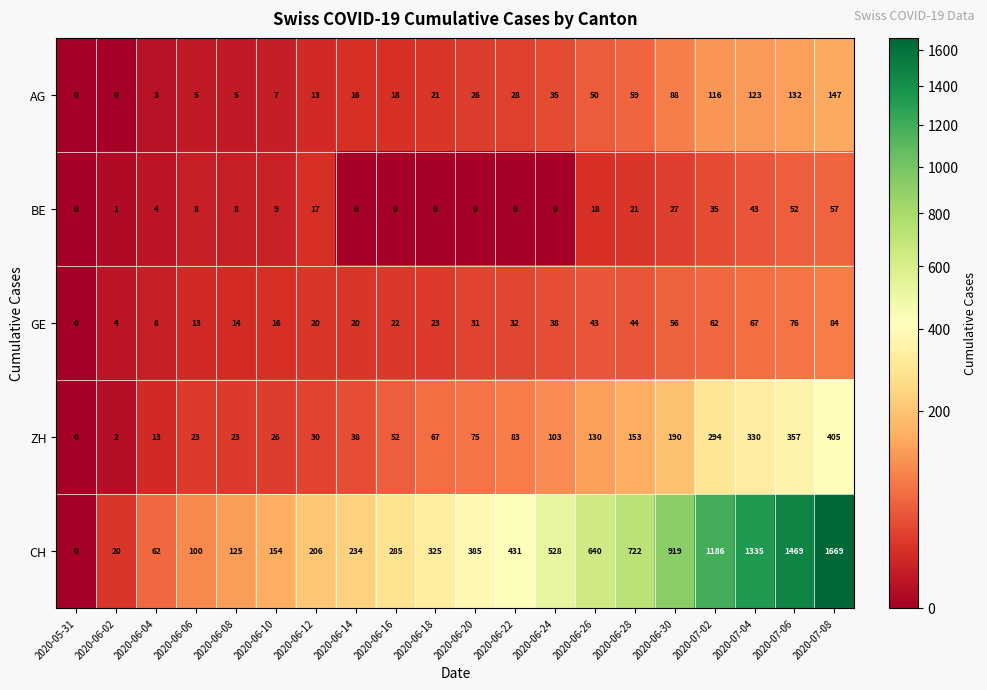

Which category has the highest value in the BE series?

2020-07-08